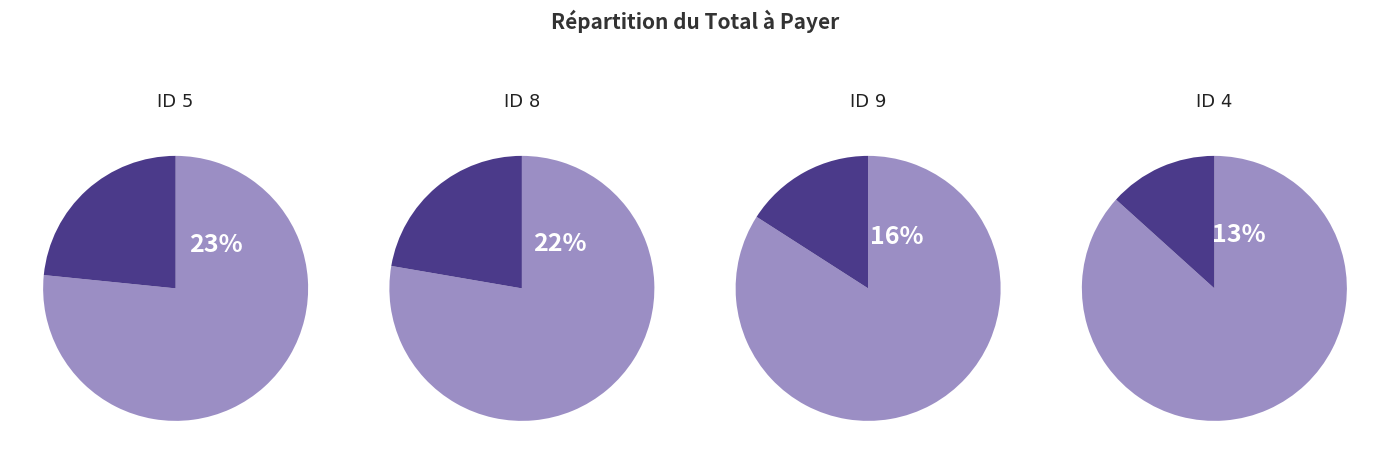

The 4 slice represents 13% of the pie. True or false?

True